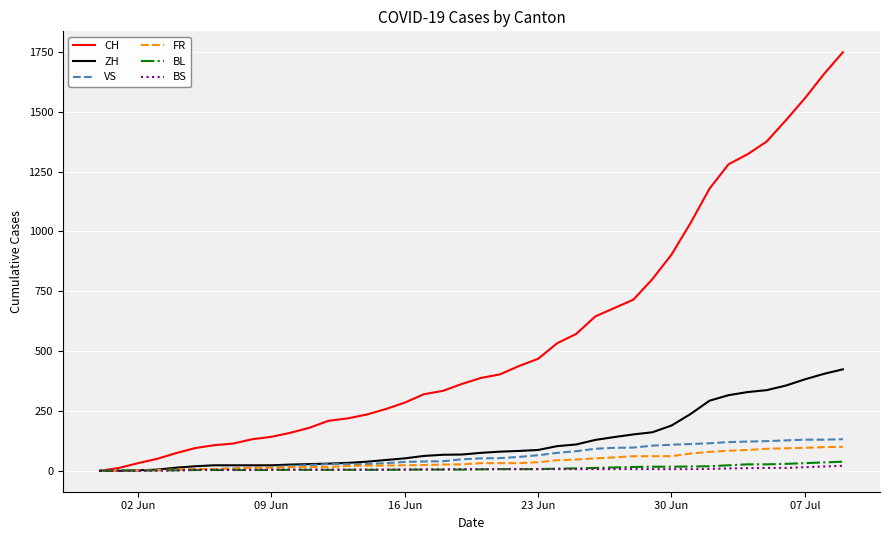

Which series has the widest spread of values?

CH